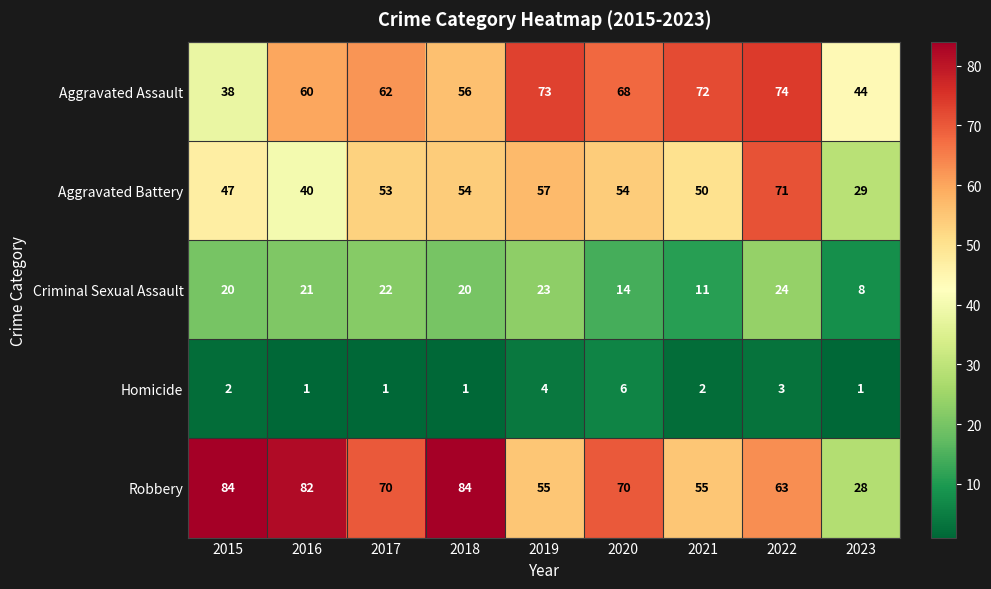

Where does the Robbery series first go above 70?

2015